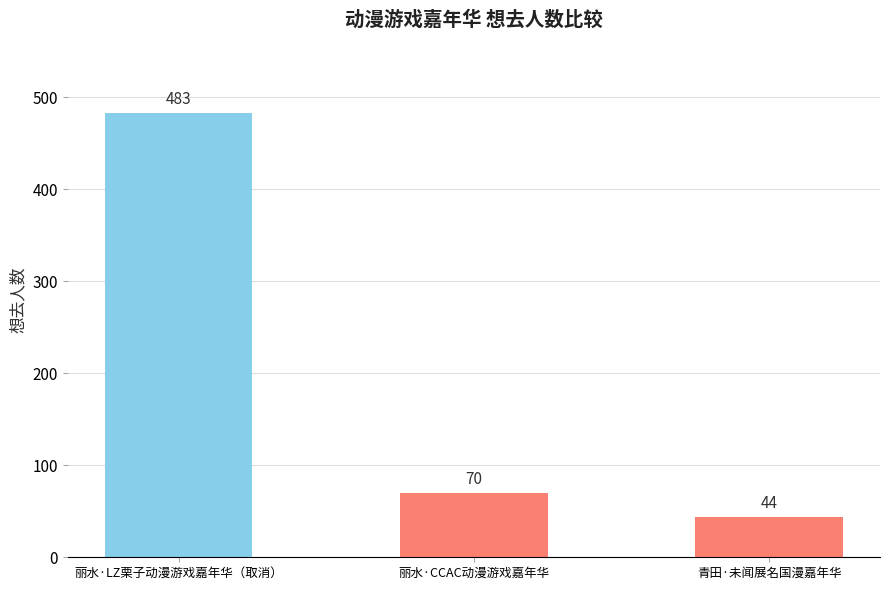

How many distinct data groups are displayed?

1